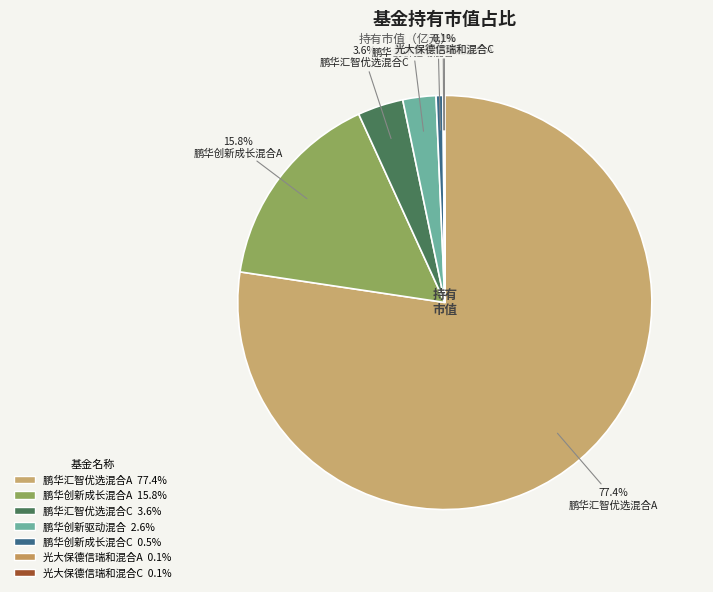

Do 鹏华汇智优选混合A and 光大保德信瑞和混合A together represent more than half of the pie?

Yes